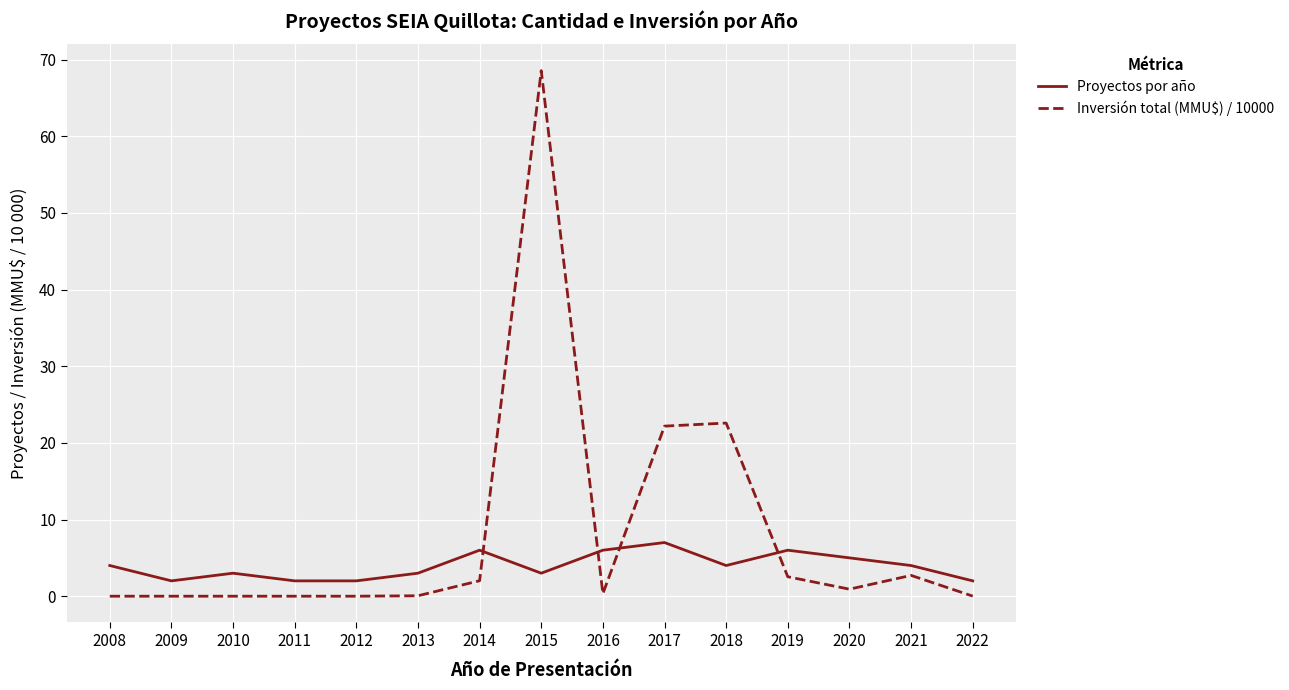

How many interior local peaks does the Proyectos por año series have?

4